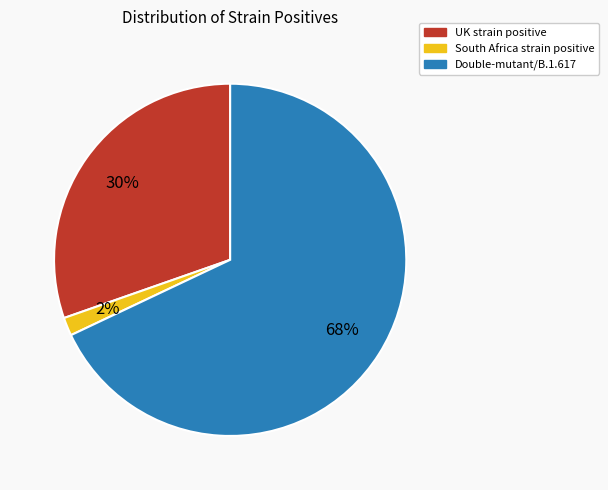

To the nearest percent, what is the combined percentage of UK strain positive and South Africa strain positive?

32%